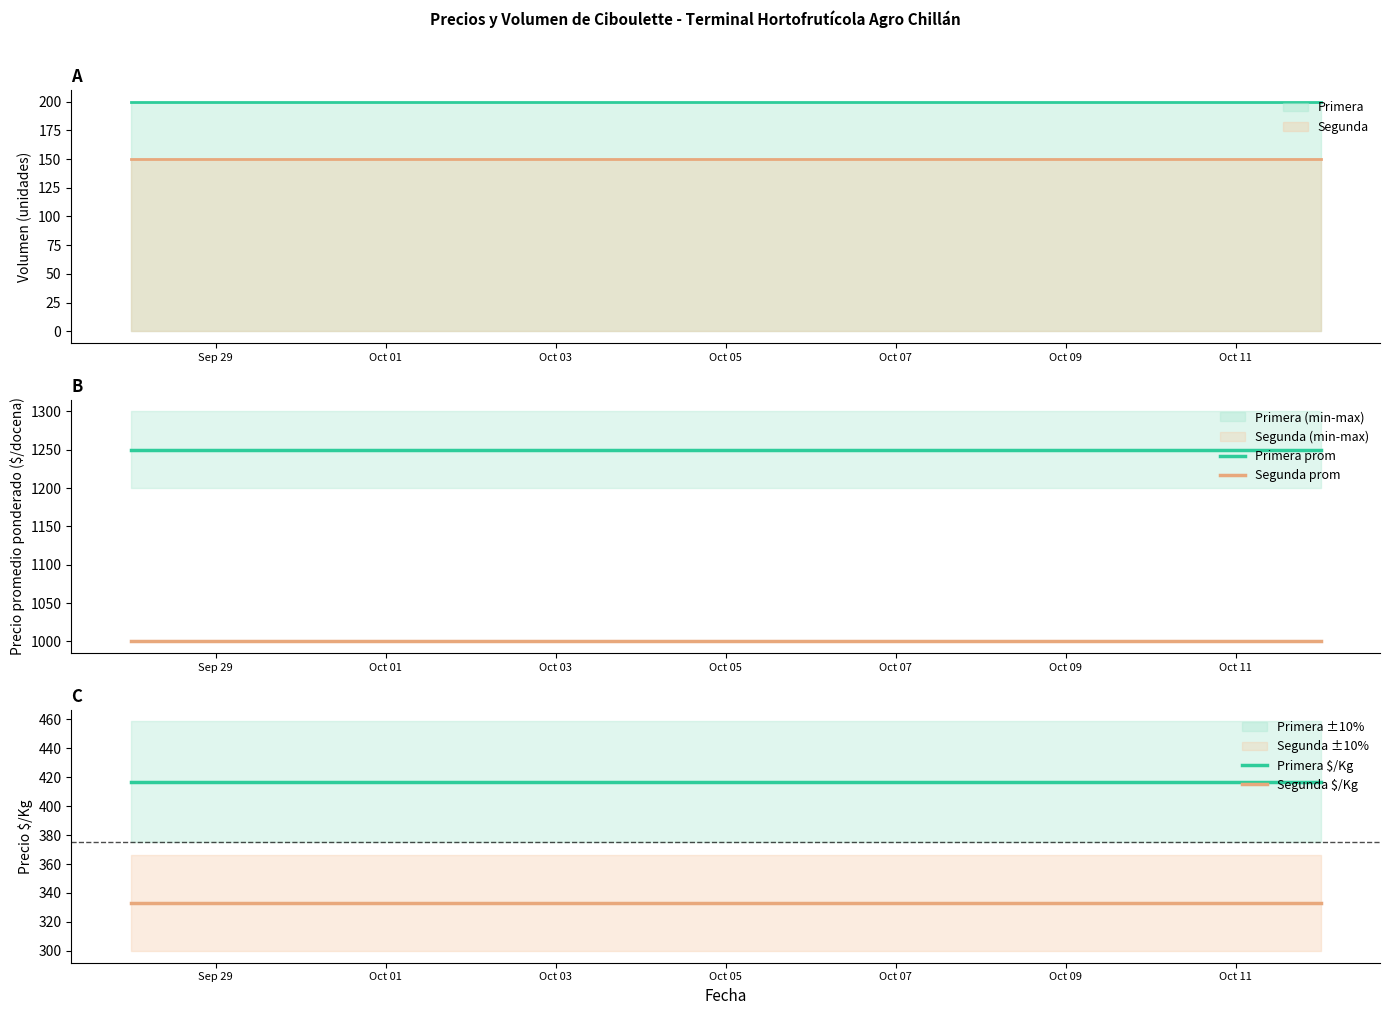

At which label is Primera prom closest to 1250?

Sep 29